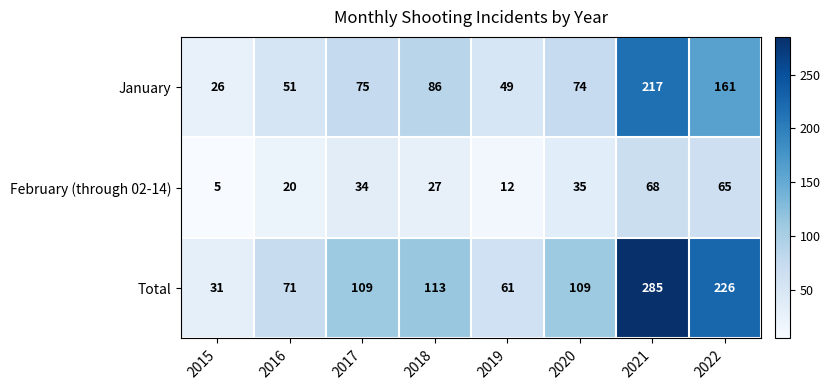

True or false: Total has a value of 113 at 2018.

True